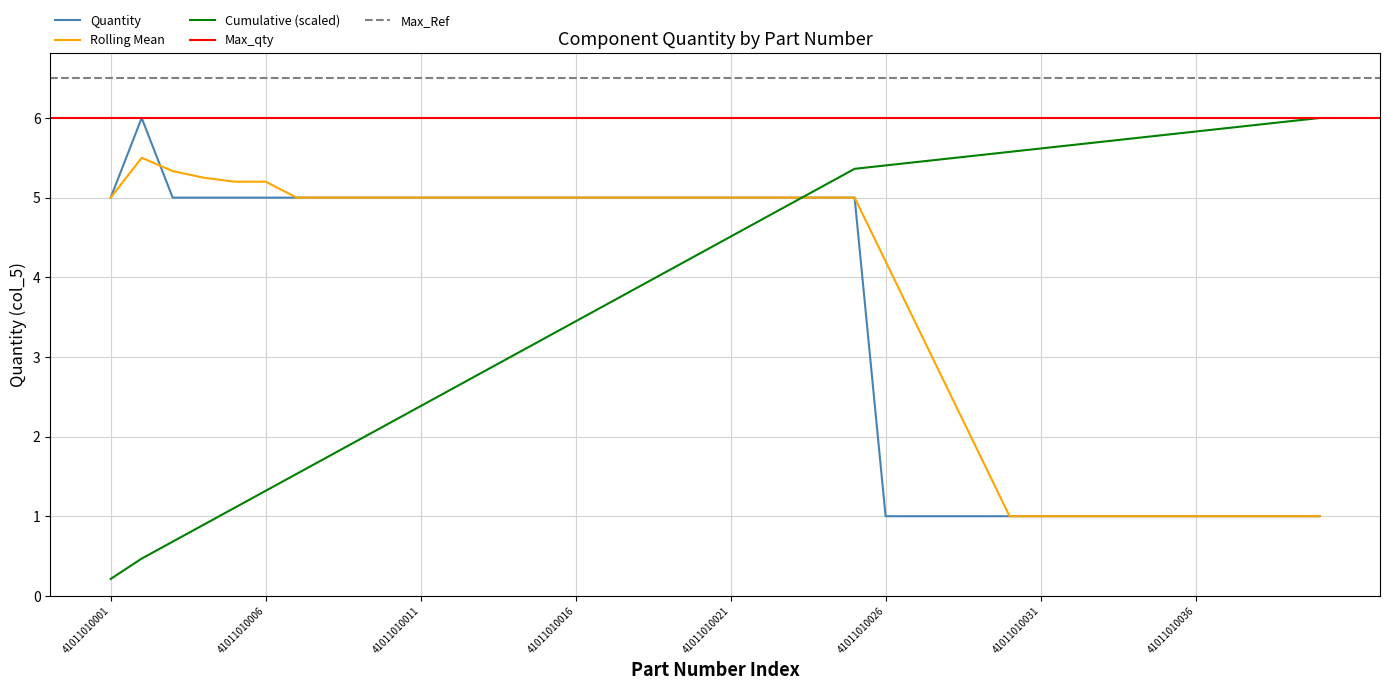

Does the chart display data point markers on the line(s)?

No